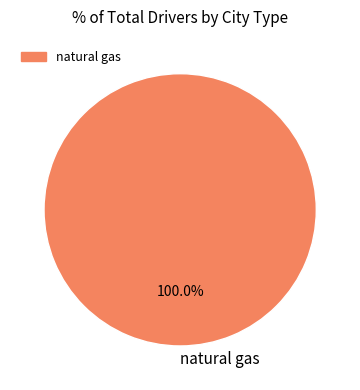

Is there any slice that represents more than half of the pie?

Yes